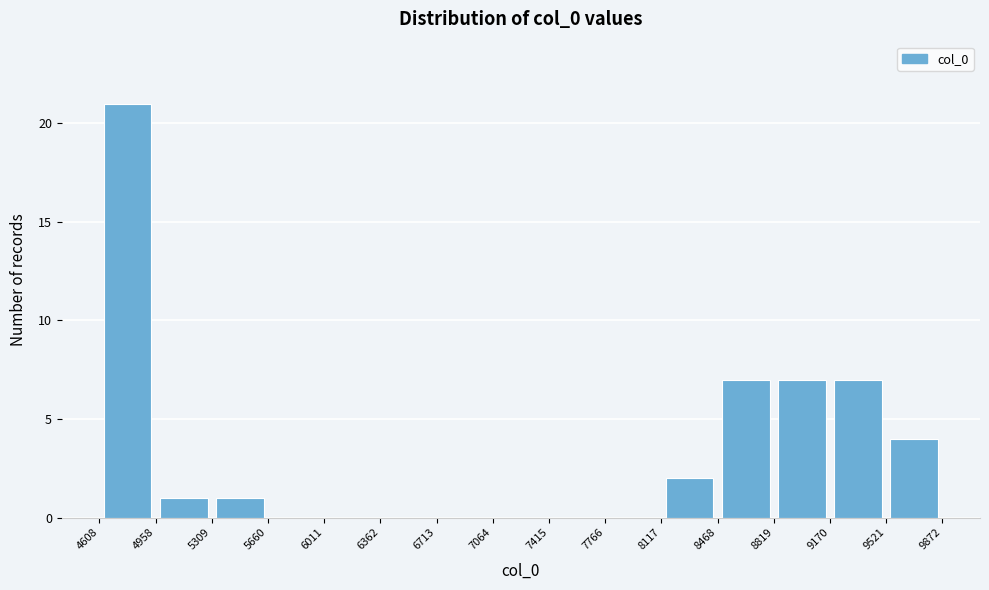

How tall is the bar that spans 8117 to 8468 on the x-axis? The values are not printed on the chart, so give them approximately, as read against the axis.

2